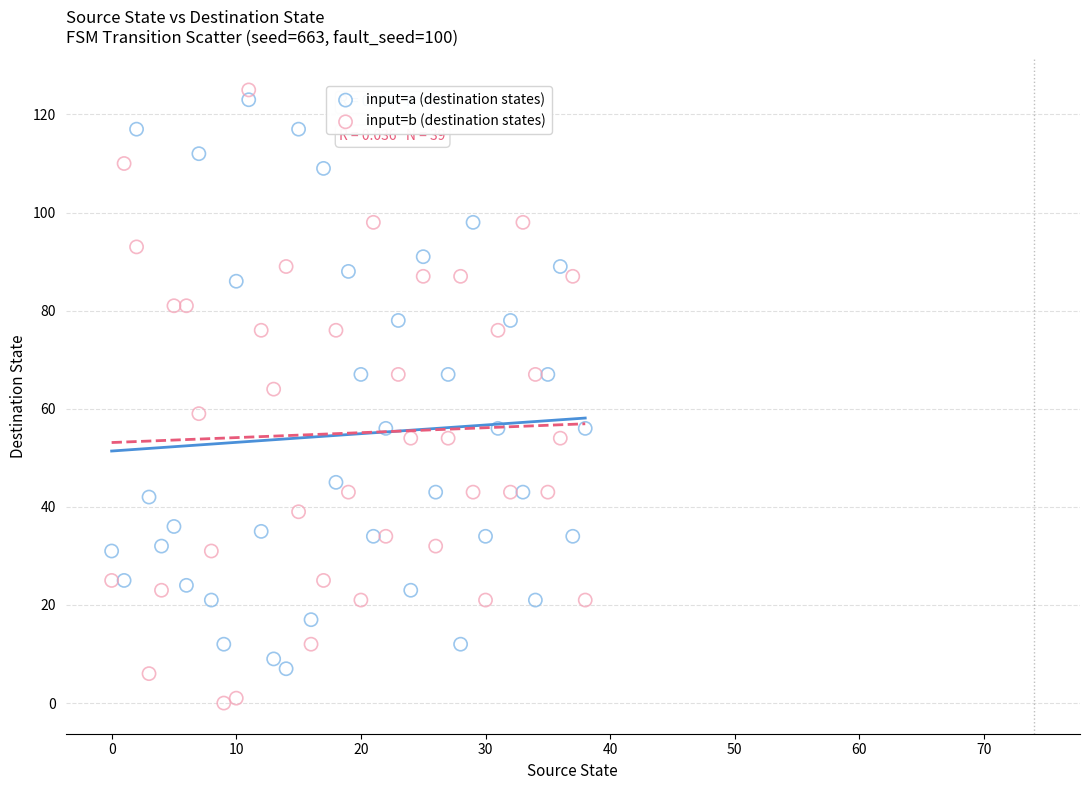

Which series has the largest Y range (max minus min)?

input=b (destination states)